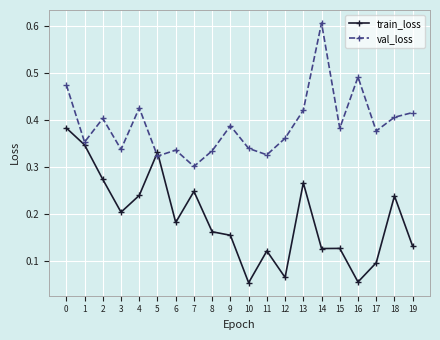

What are all the series names shown in the legend?

train_loss, val_loss